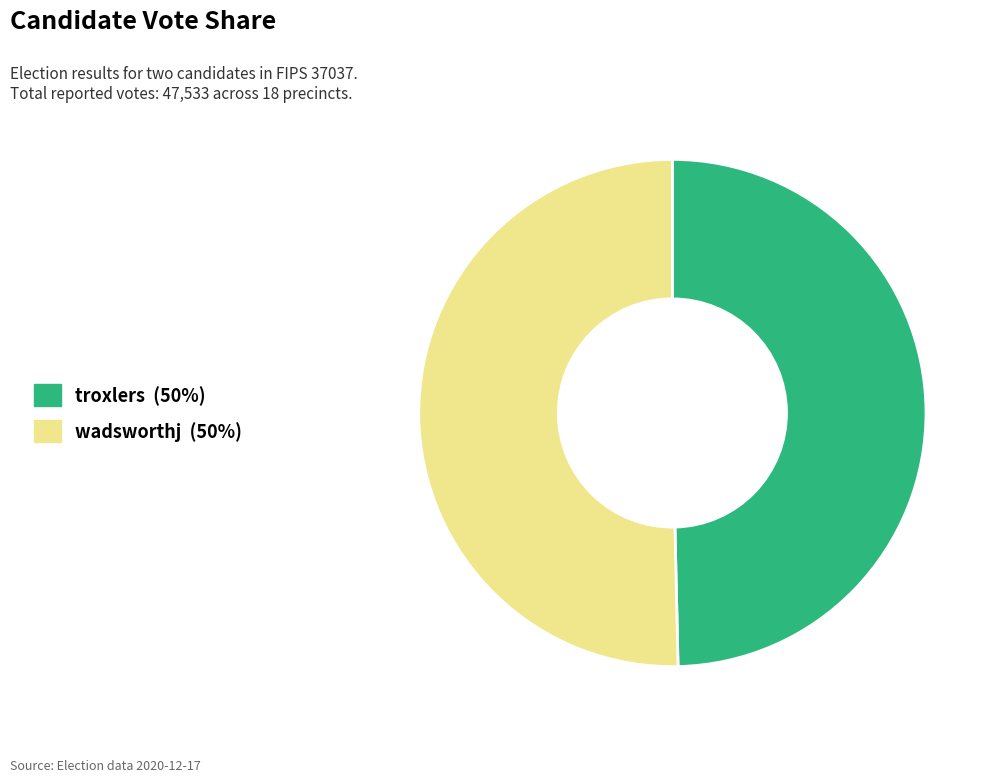

Combined, do troxlers and wadsworthj account for over 50%?

Yes